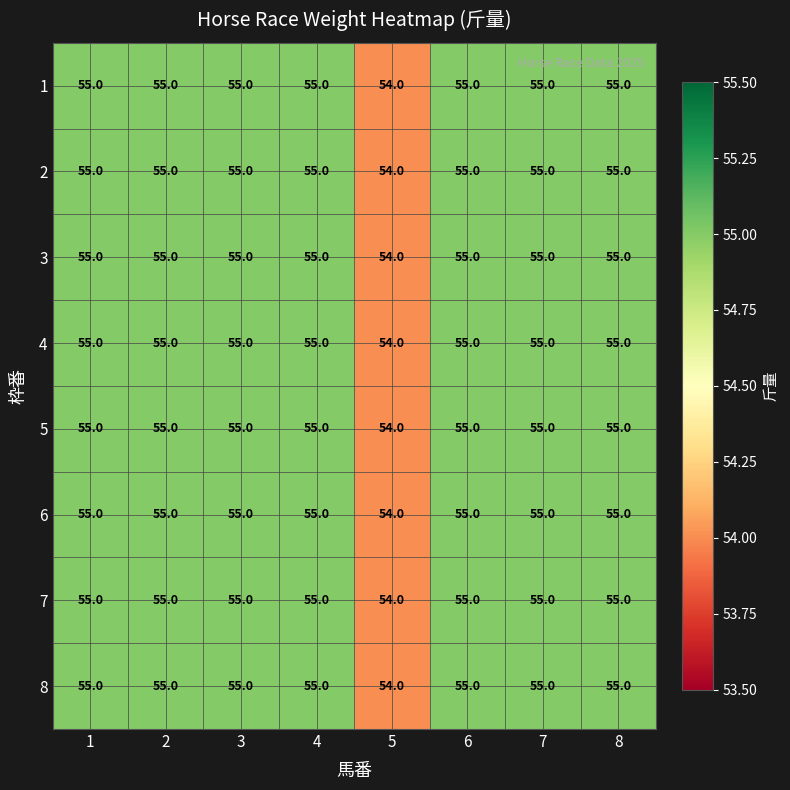

What is the maximum value shown in the chart?

55